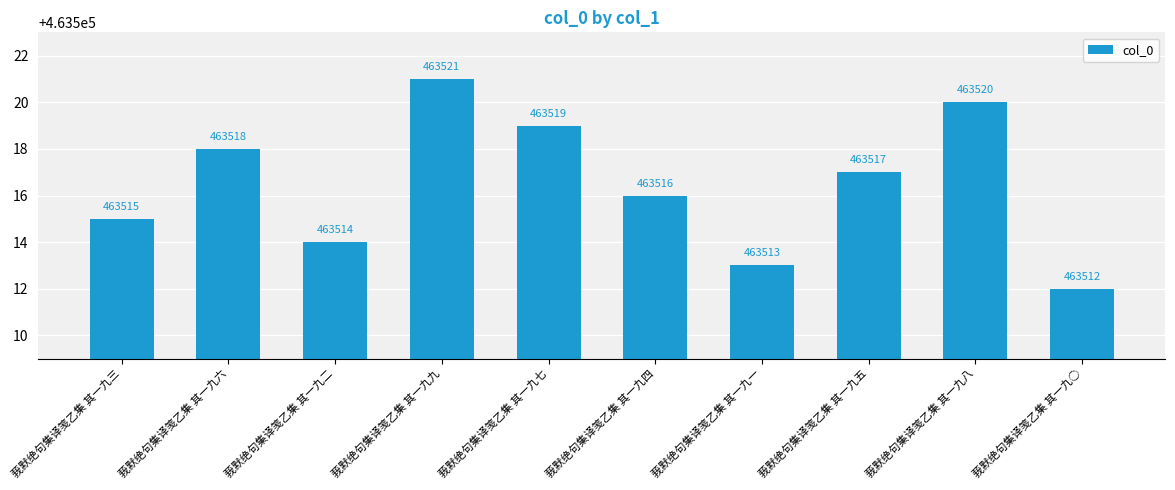

What is the ratio of the value at 莪默绝句集译笺乙集 其一九八 to the value at 莪默绝句集译笺乙集 其一九四?

1.0